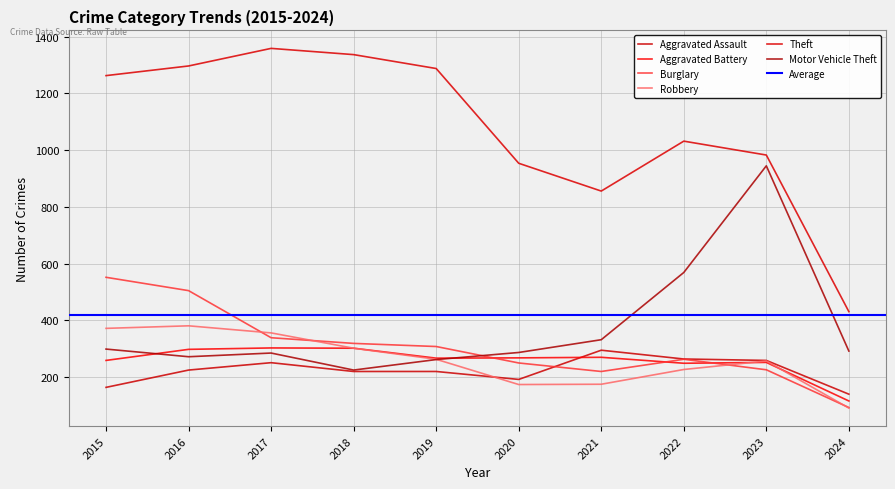

What is the difference between the highest and lowest values at 2015?

1099